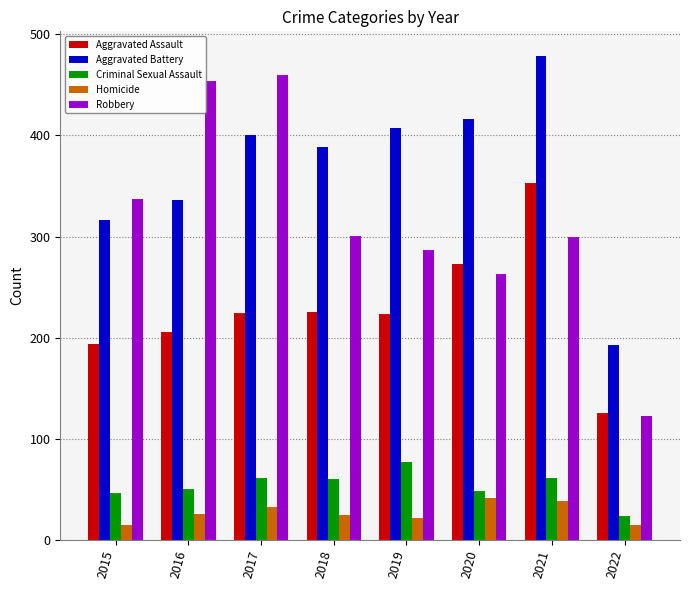

At how many categories does at least one series exceed 433?

3